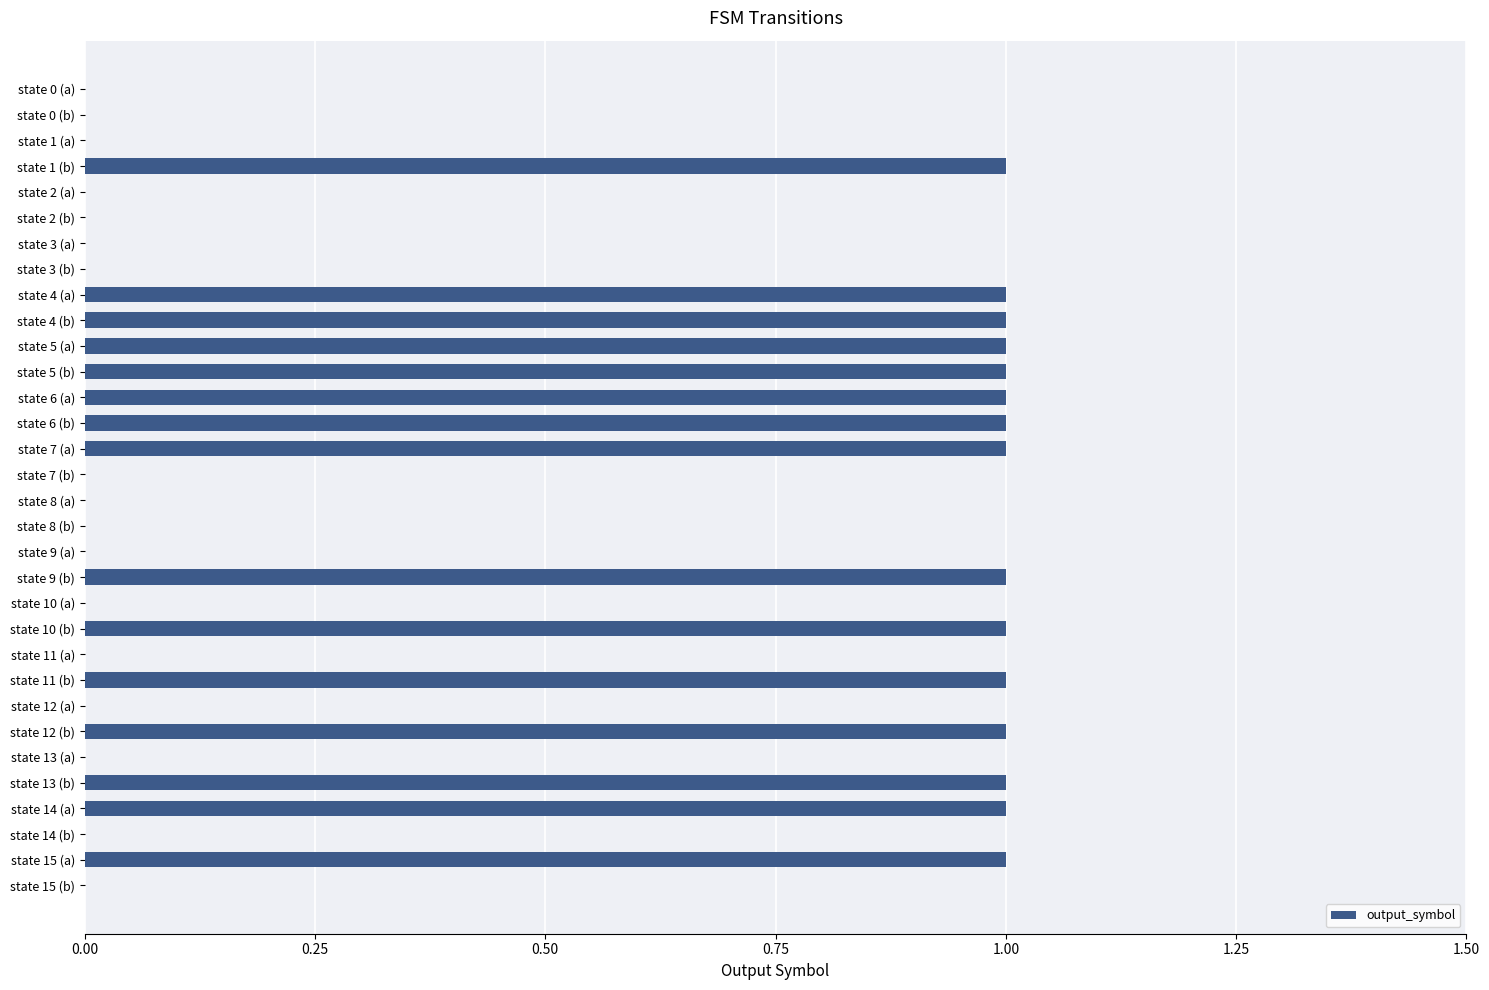

What is the sum of all values?

15